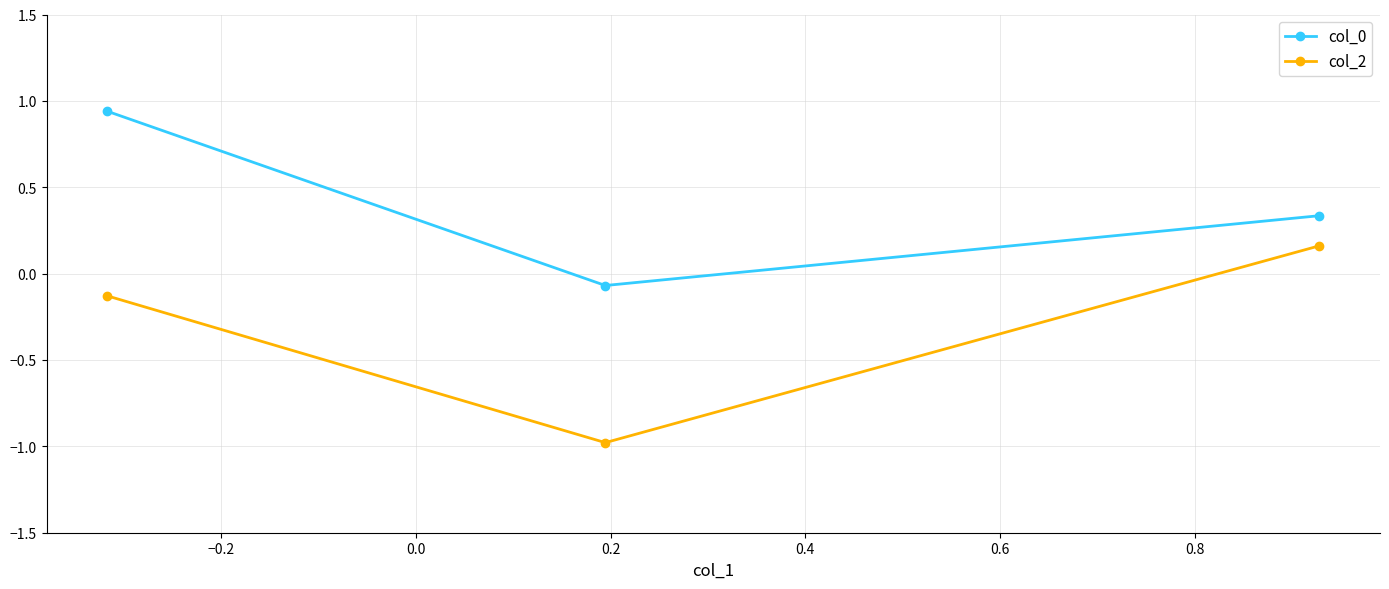

What is the sum of all col_2 values?

-0.9